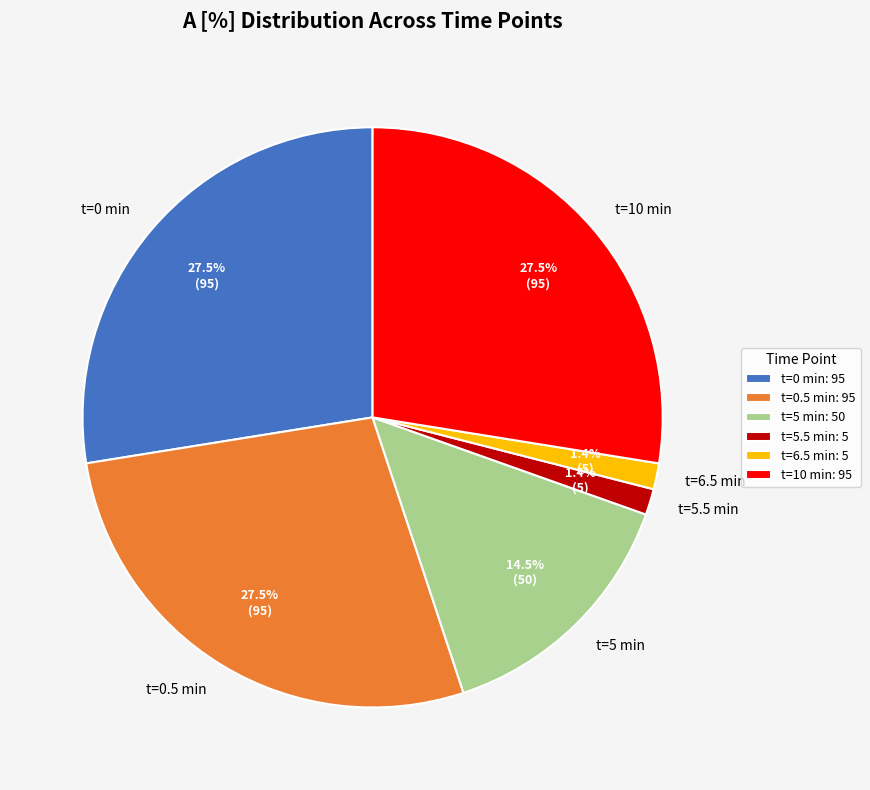

Is the sum of t=10 min and t=6.5 min greater than half?

No